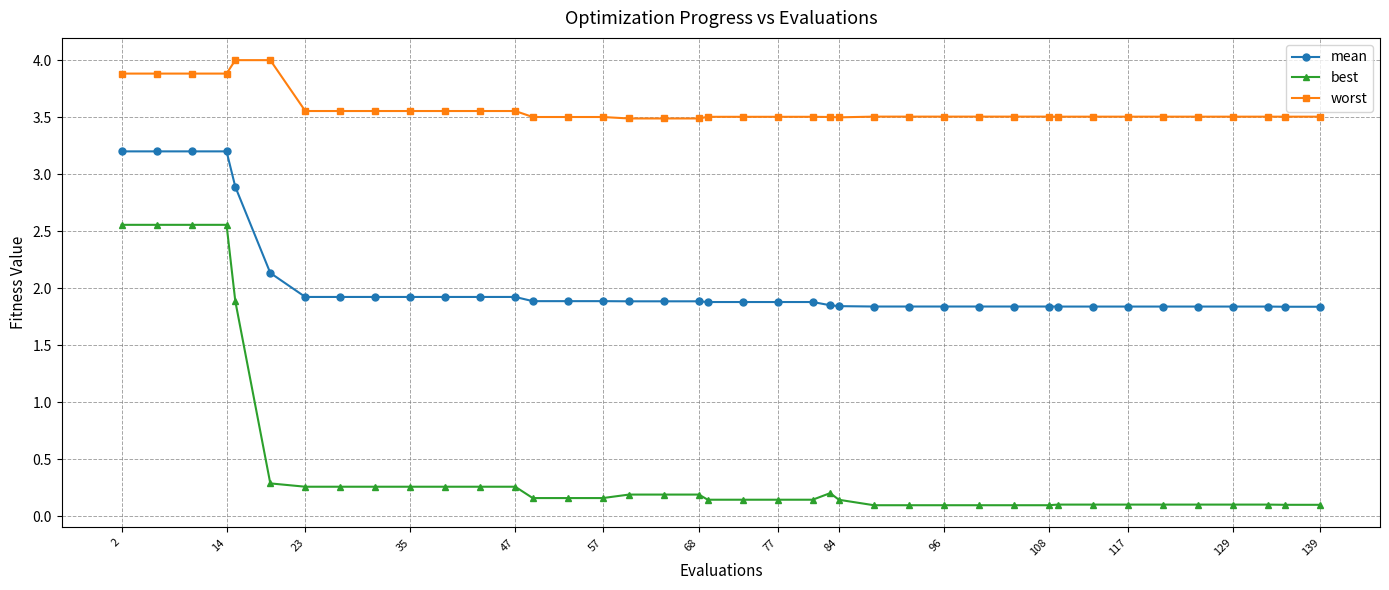

What is the difference between the second highest and minimum values in the worst series?

0.5